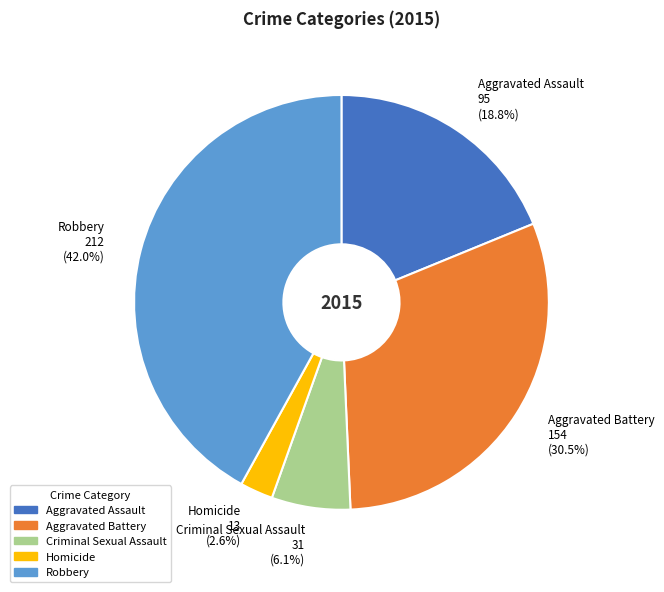

Does any single category account for the majority?

No